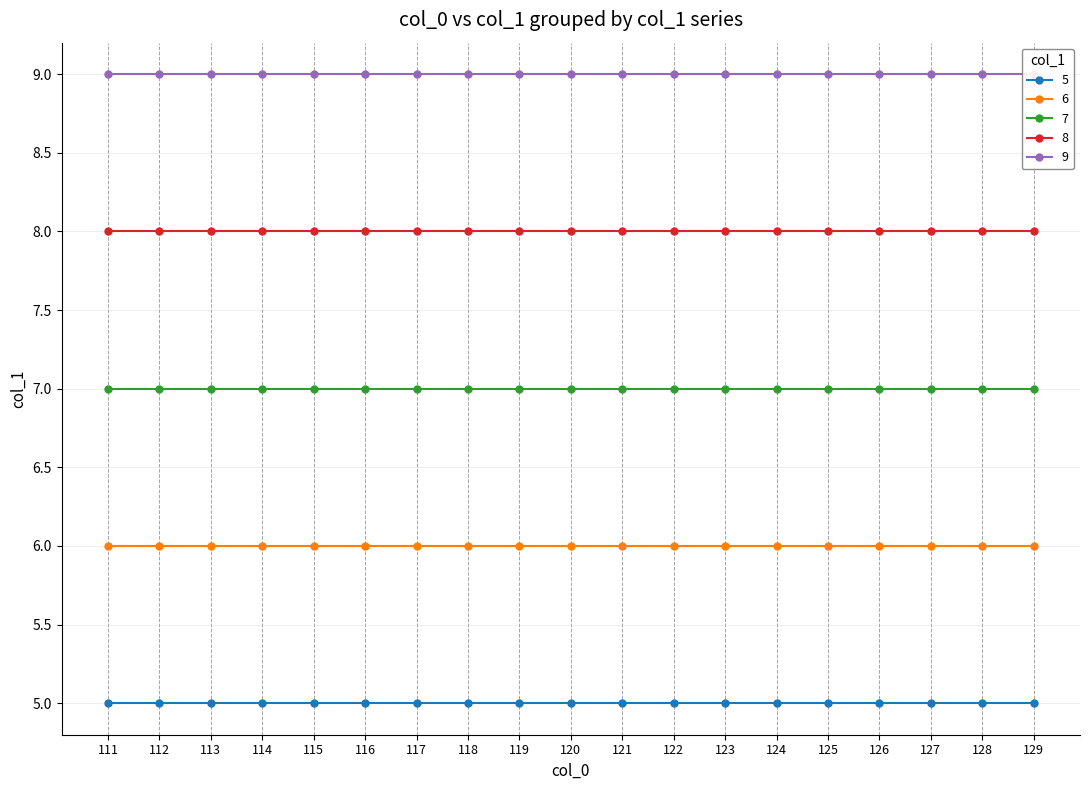

Reading left to right, list all the values displayed in this chart.

5: 111=5	112=5	113=5	114=5	115=5	116=5	117=5	118=5	119=5	120=5	121=5	122=5	123=5	124=5	125=5	126=5	127=5	128=5	129=5
6: 111=6	112=6	113=6	114=6	115=6	116=6	117=6	118=6	119=6	120=6	121=6	122=6	123=6	124=6	125=6	126=6	127=6	128=6	129=6
7: 111=7	112=7	113=7	114=7	115=7	116=7	117=7	118=7	119=7	120=7	121=7	122=7	123=7	124=7	125=7	126=7	127=7	128=7	129=7
8: 111=8	112=8	113=8	114=8	115=8	116=8	117=8	118=8	119=8	120=8	121=8	122=8	123=8	124=8	125=8	126=8	127=8	128=8	129=8
9: 111=9	112=9	113=9	114=9	115=9	116=9	117=9	118=9	119=9	120=9	121=9	122=9	123=9	124=9	125=9	126=9	127=9	128=9	129=9